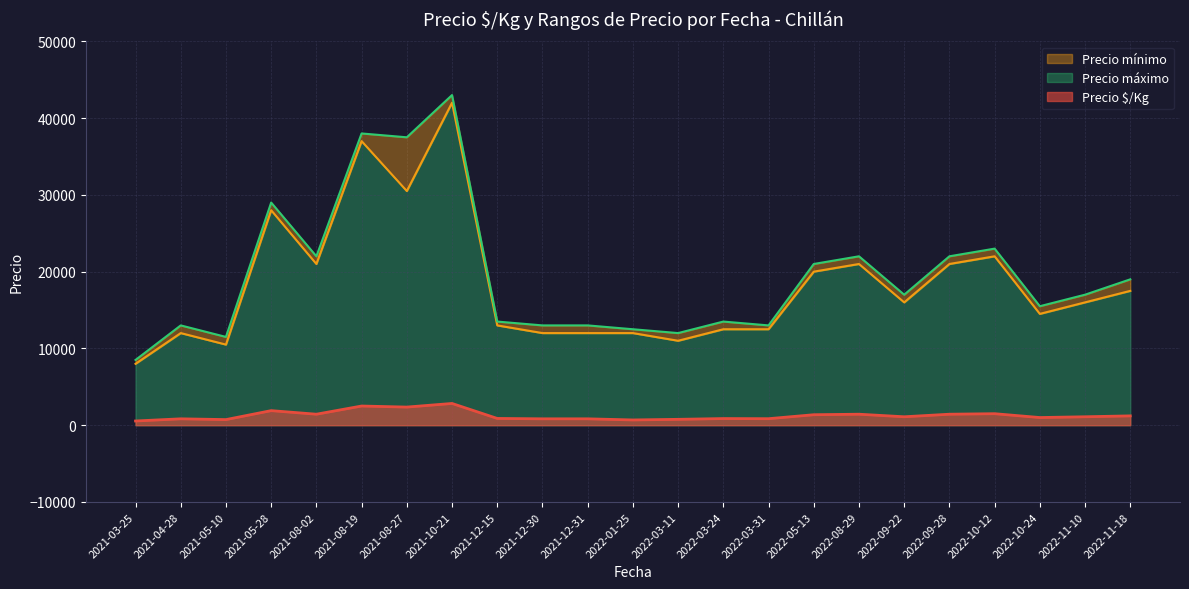

The value of Precio $/Kg at 2022-08-29 is 1433.0. True or false?

True